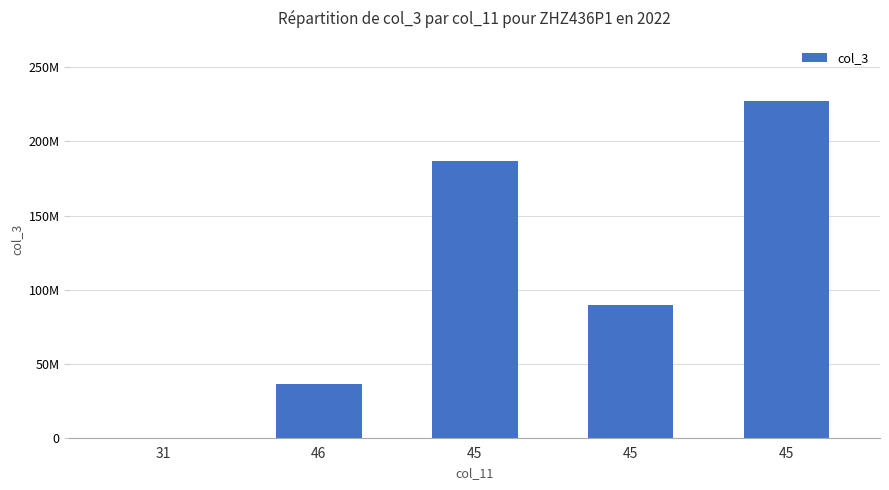

Reading left to right, transcribe all the data shown in this chart.

31=115904	46=35976120	45=186617920	45=89286304	45=227136832